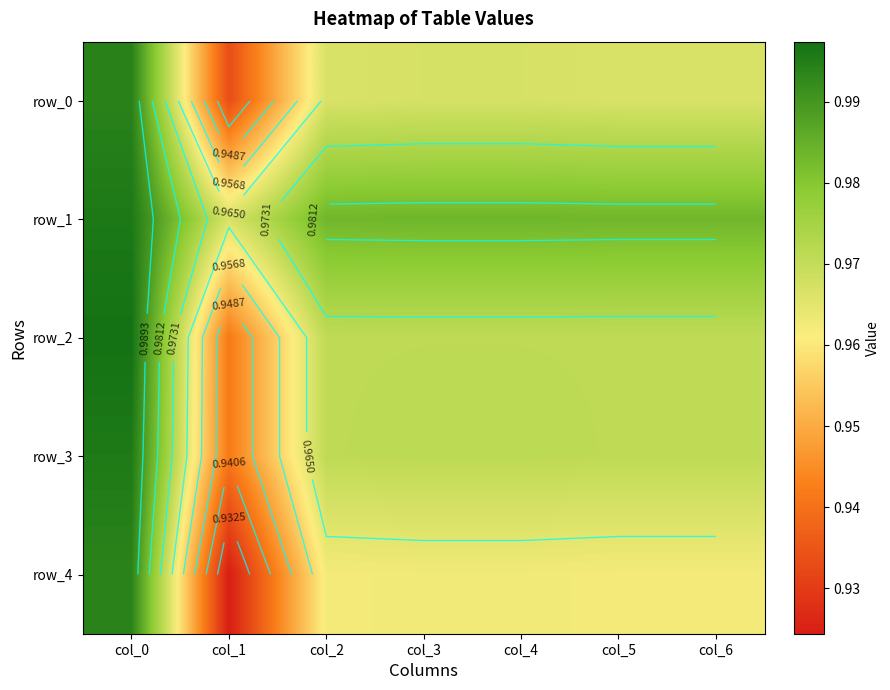

Reading left to right, what are all the values shown in this chart?

row_0: 1.0	0.9	1.0	1.0	1.0	1.0	1.0
row_1: 1.0	1.0	1.0	1.0	1.0	1.0	1.0
row_2: 1.0	0.9	1.0	1.0	1.0	1.0	1.0
row_3: 1.0	0.9	1.0	1.0	1.0	1.0	1.0
row_4: 1.0	0.9	1.0	1.0	1.0	1.0	1.0